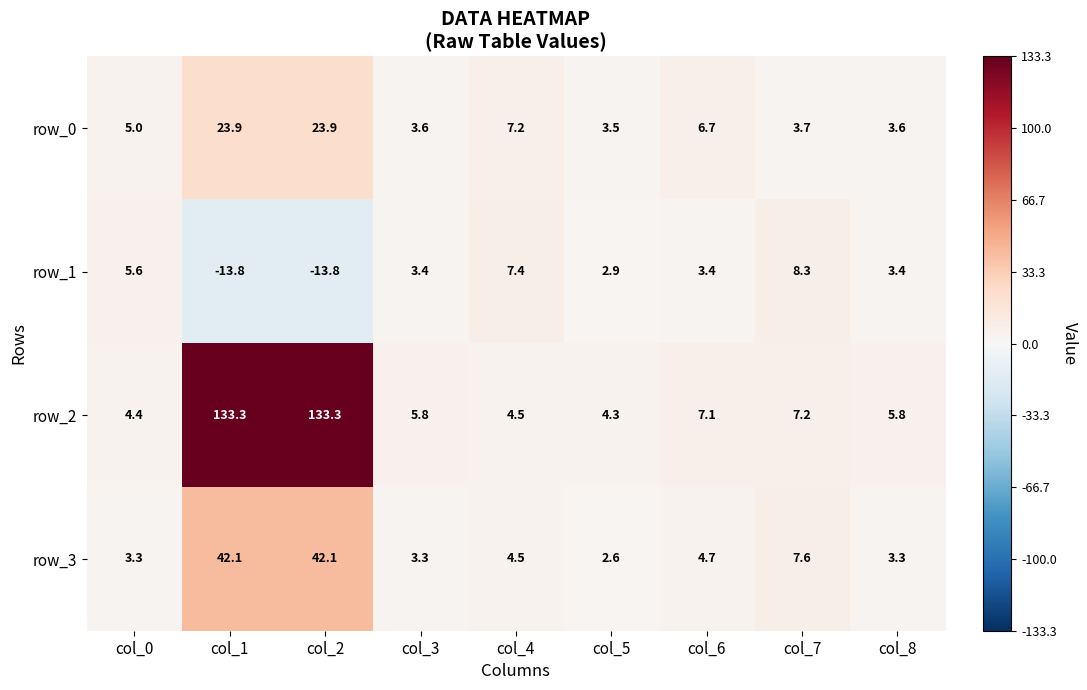

What is the lowest value of the row_1 series?

-13.8